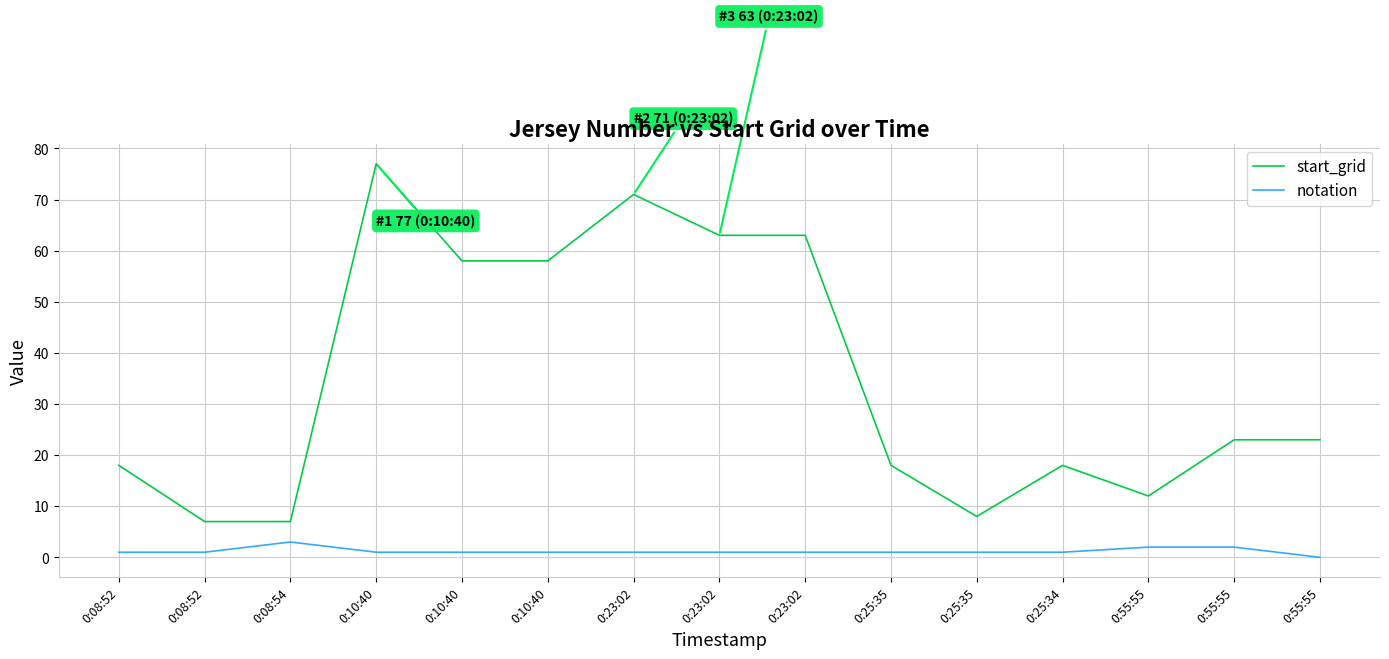

At which category does start_grid reach its first local peak?

0:10:40